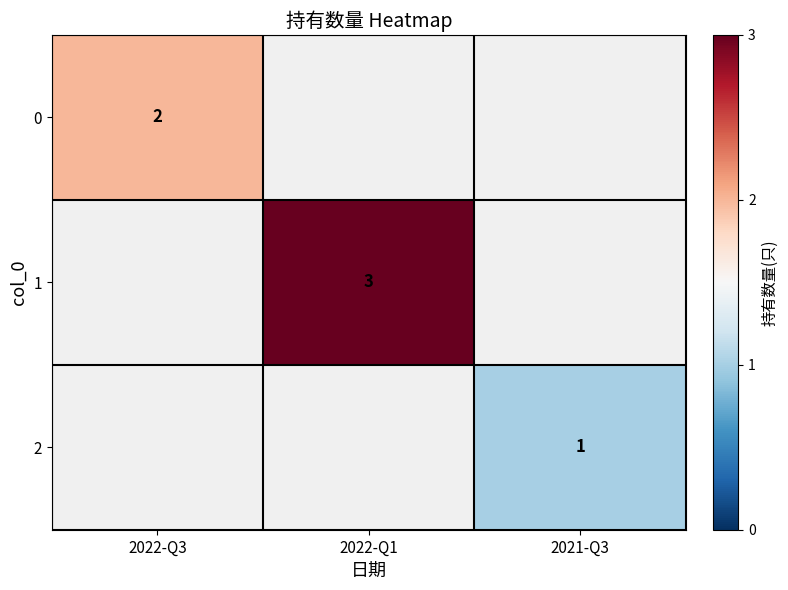

The value of 2 at 2021-Q3 is 0.6. True or false?

False